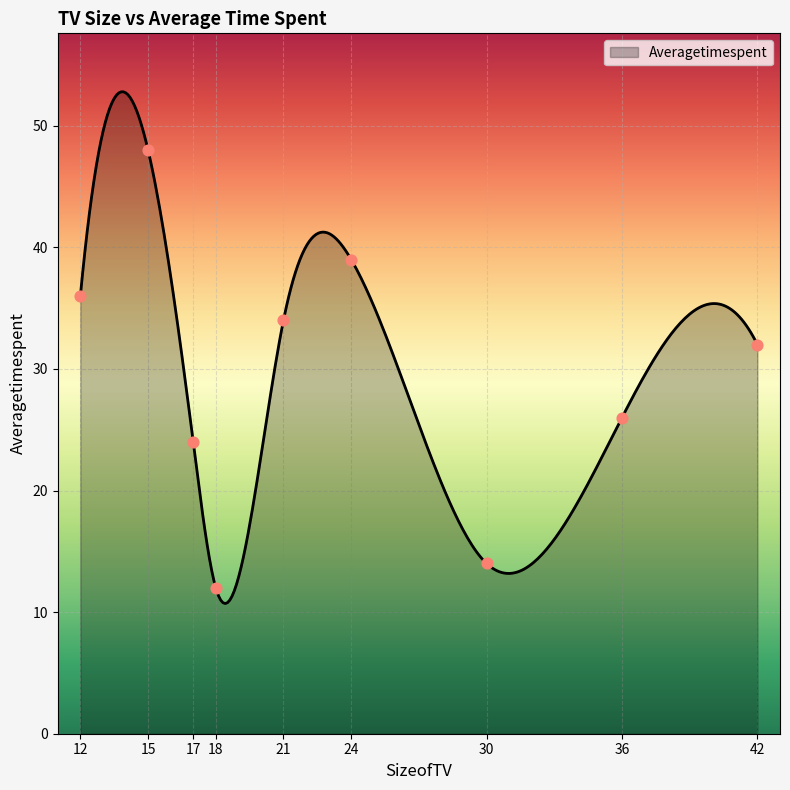

Approximately how many times larger is the value at 17 compared to 18?

2.0